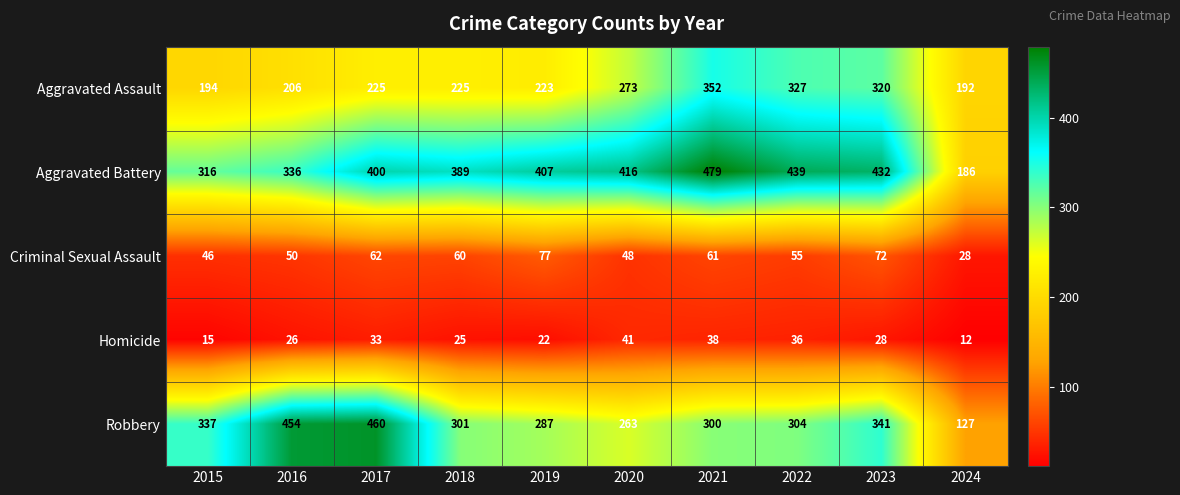

What is the difference between the Aggravated Battery values at 2019 and 2021?

72